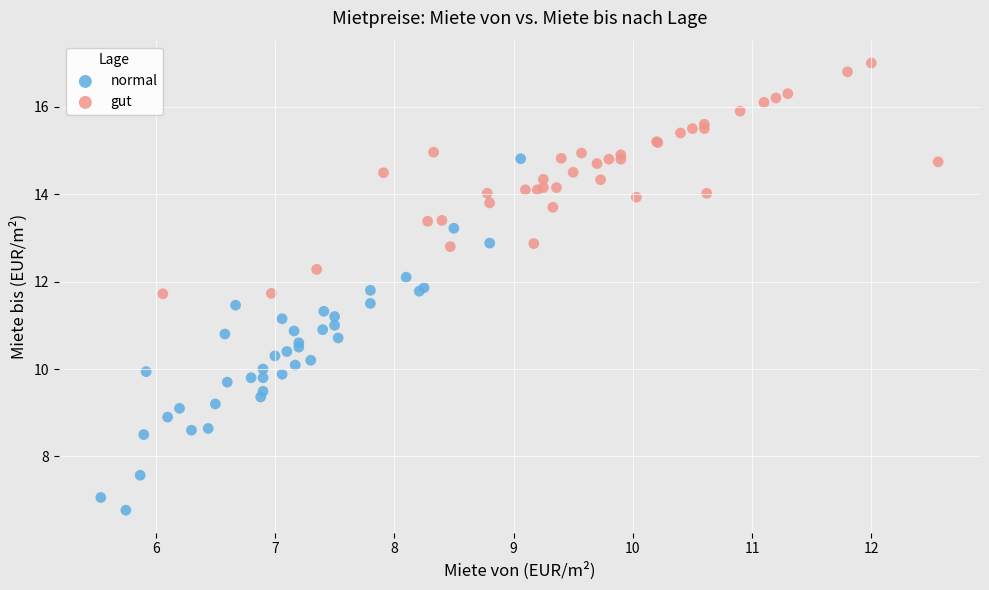

Which series reaches the minimum Y coordinate?

normal